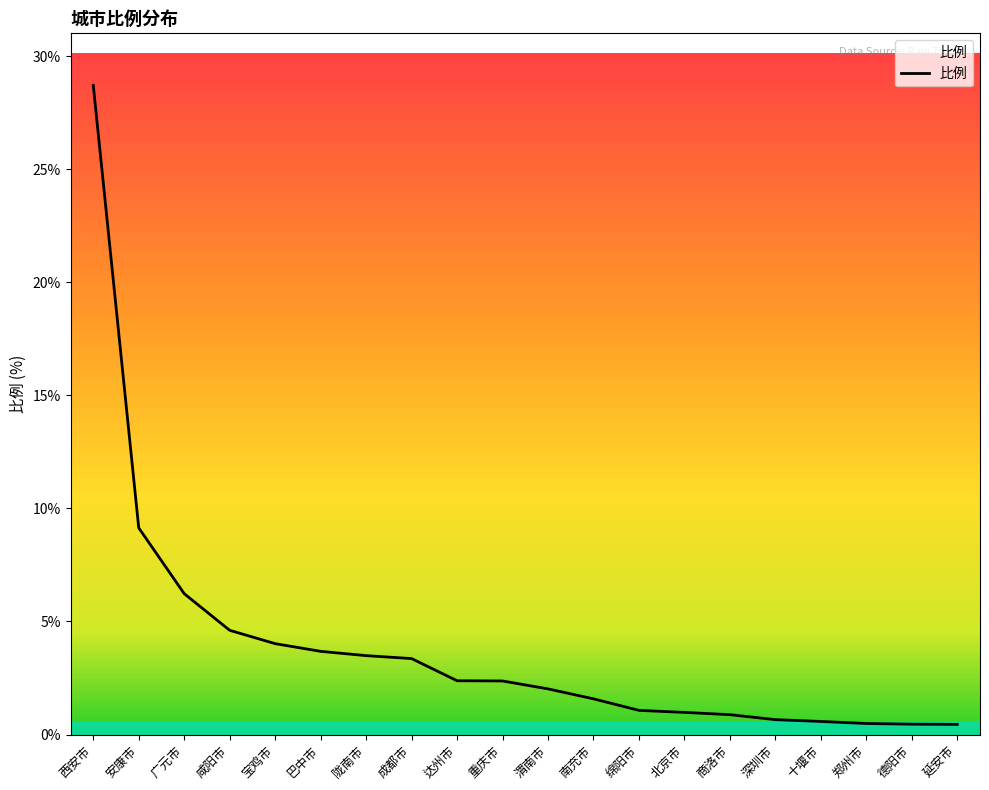

Is it true that the value at 咸阳市 is 1.6?

False